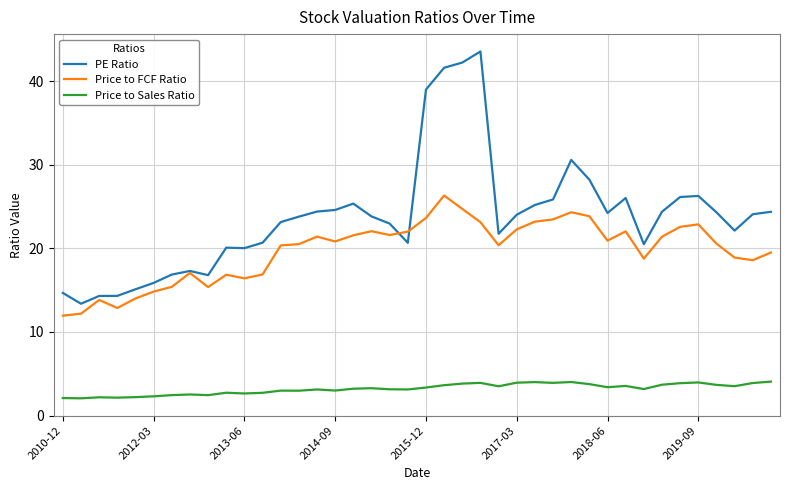

What is the maximum value shown in the chart?

43.6